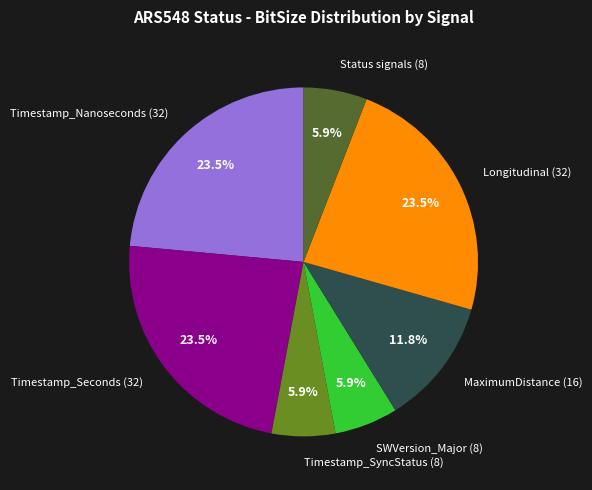

What percentage is NOT represented by SWVersion_Major (8)?

94.1%